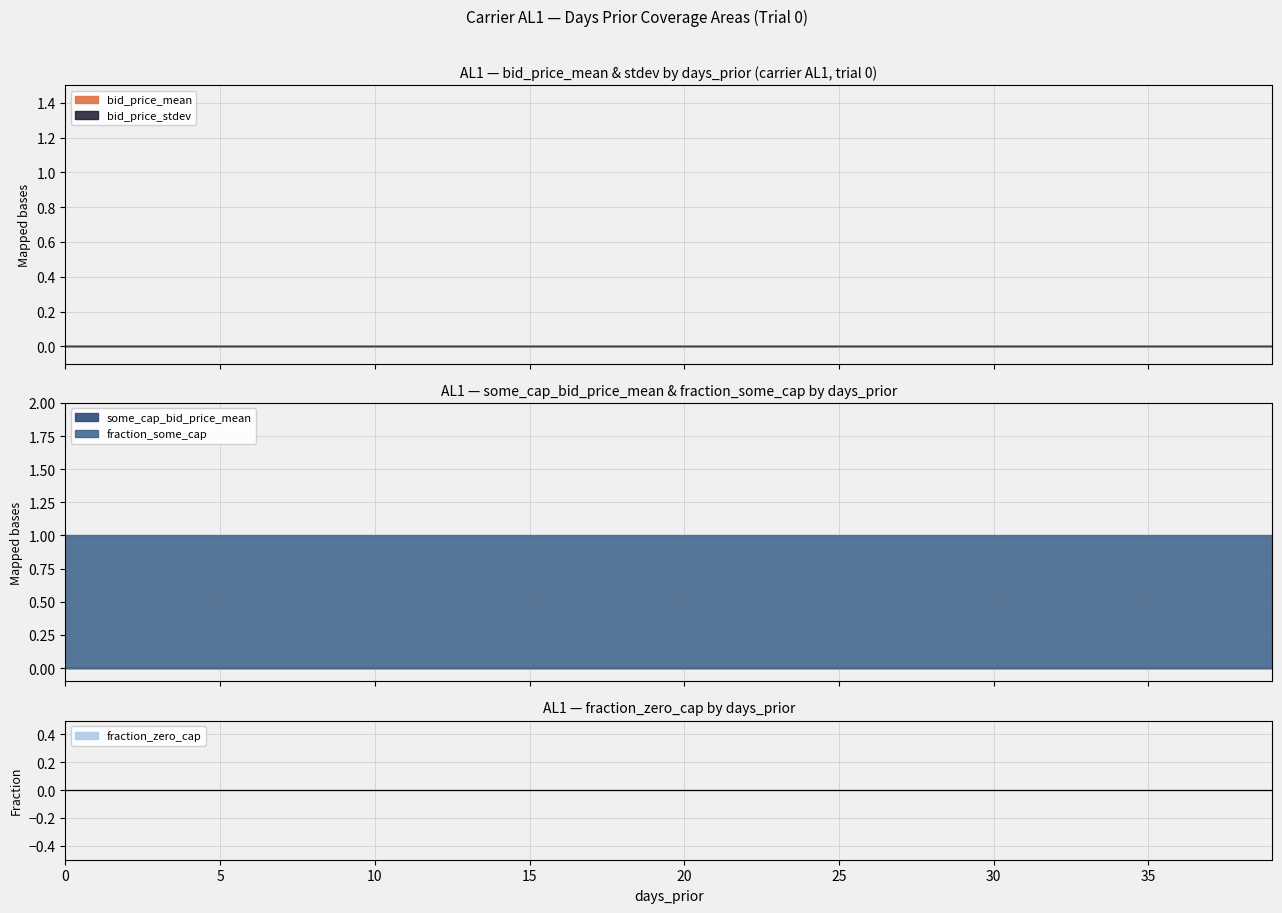

Is the value of fraction_zero_cap at 21 greater than the value of fraction_some_cap at 11?

No